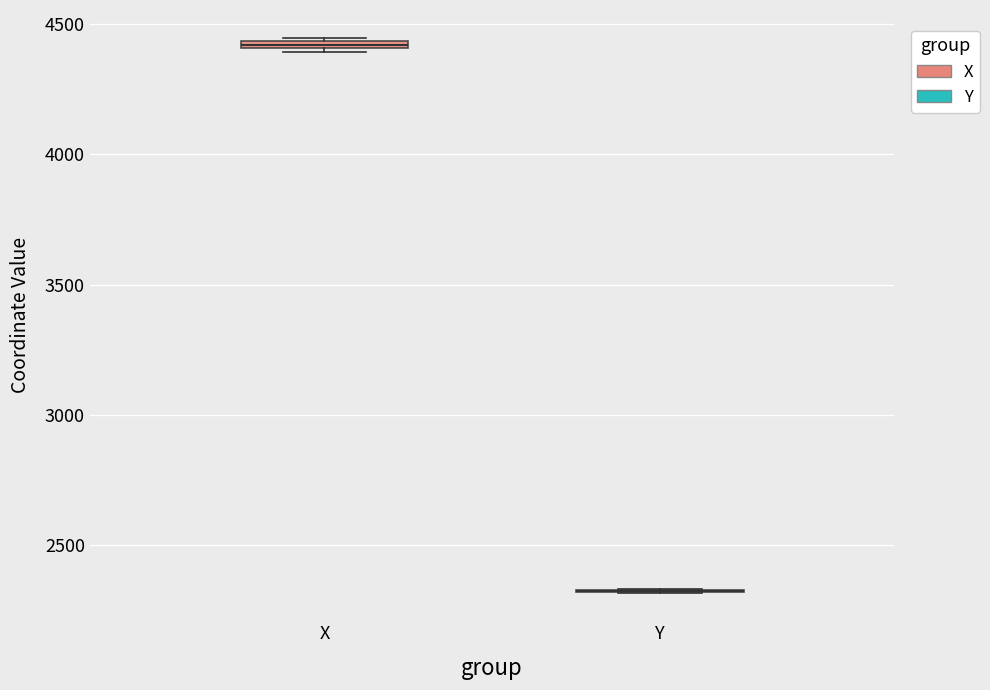

Where is the lower edge of the box for X on the y-axis? The values are not printed on the chart, so give them approximately, as read against the axis.

4400